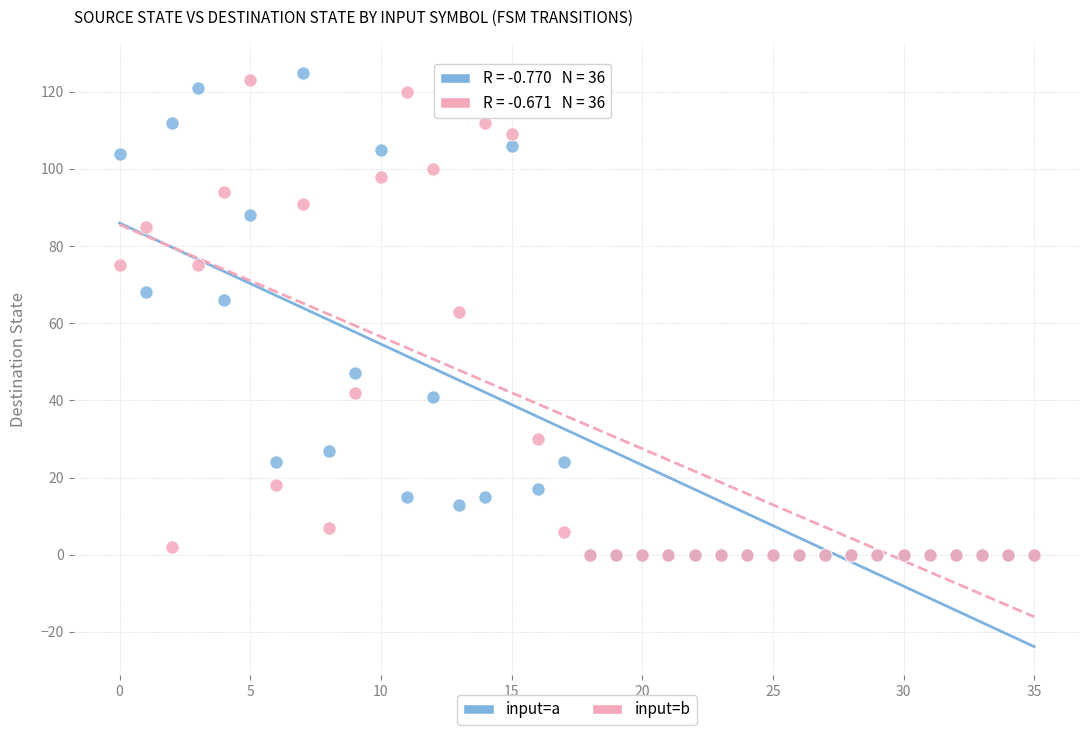

In the input=b series, what Y value is closest to 61?

63